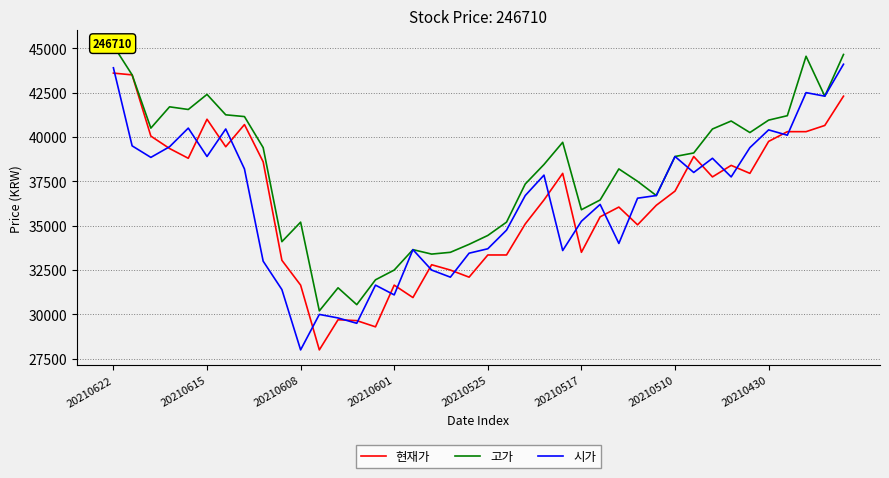

The 현재가 series shows 27284 at 20210615. True or false?

False